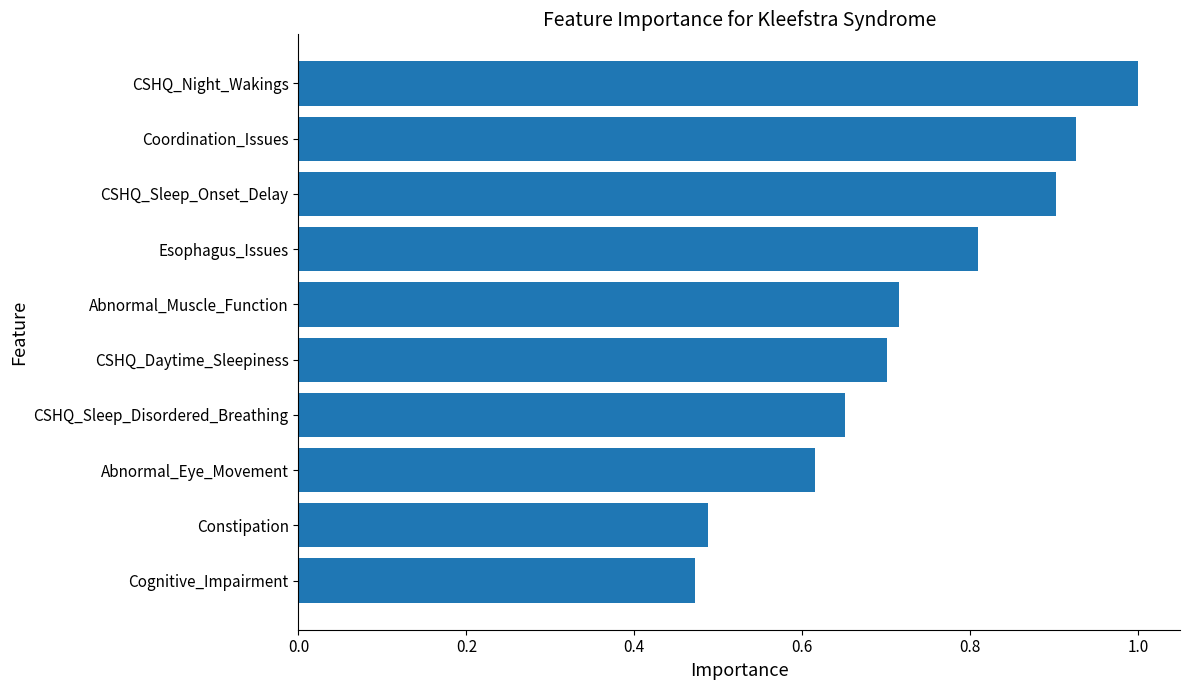

What is the difference between the second highest and second lowest values?

0.4